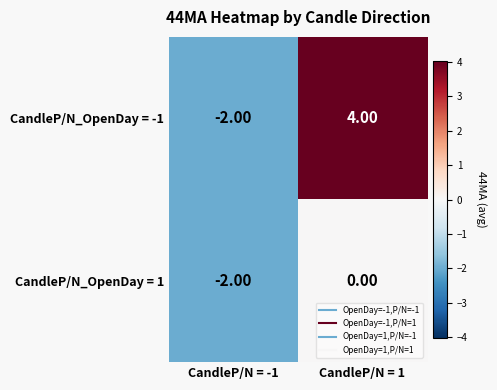

How many categories are shown in the chart?

2